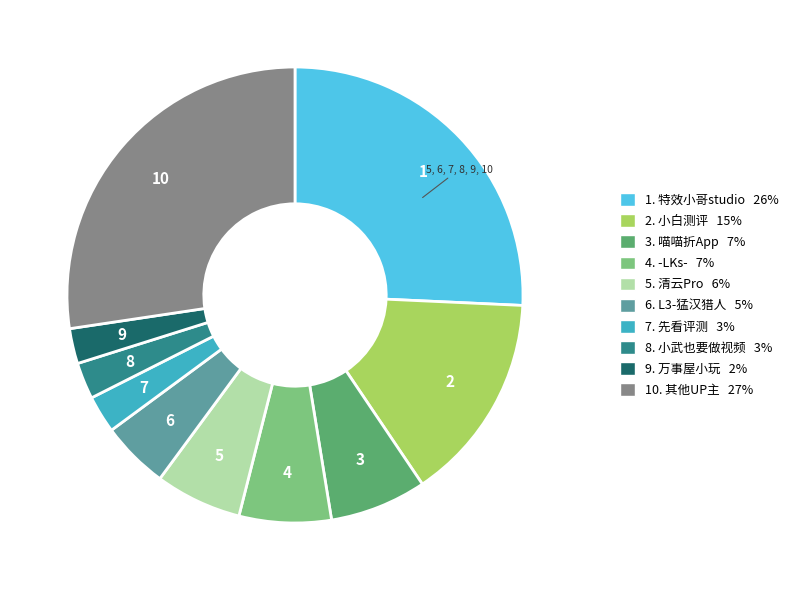

Does any single category account for the majority?

No